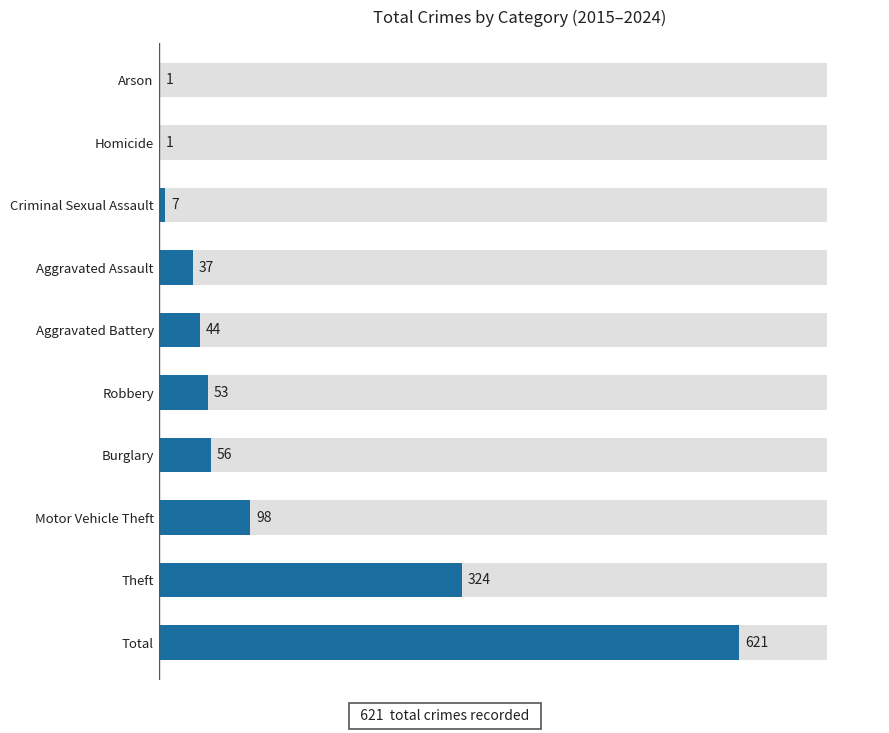

Does the chart contain stacked bars?

No